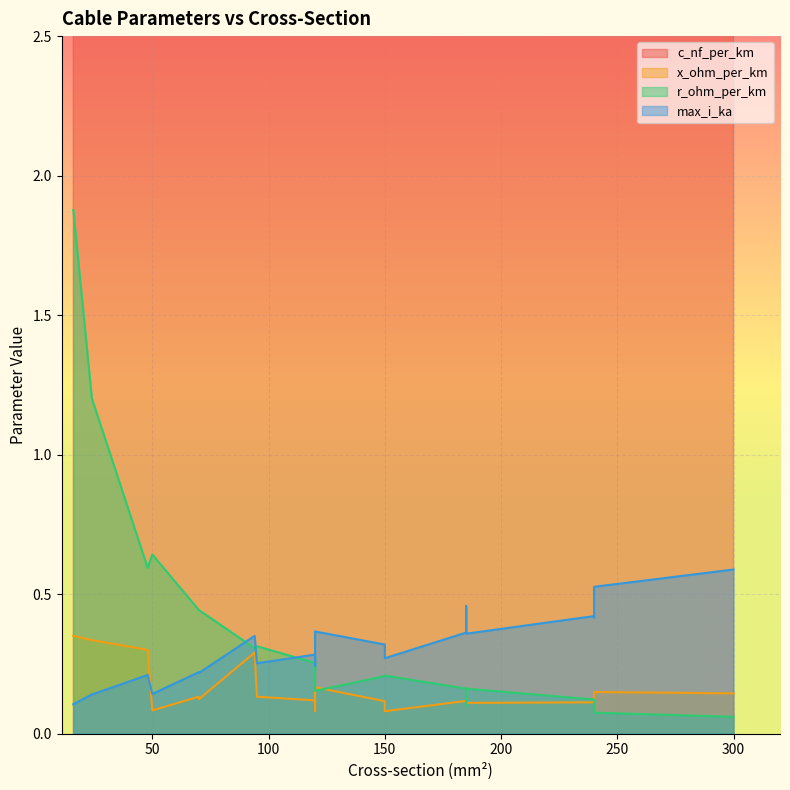

What is the average value of the c_nf_per_km series?

209.3